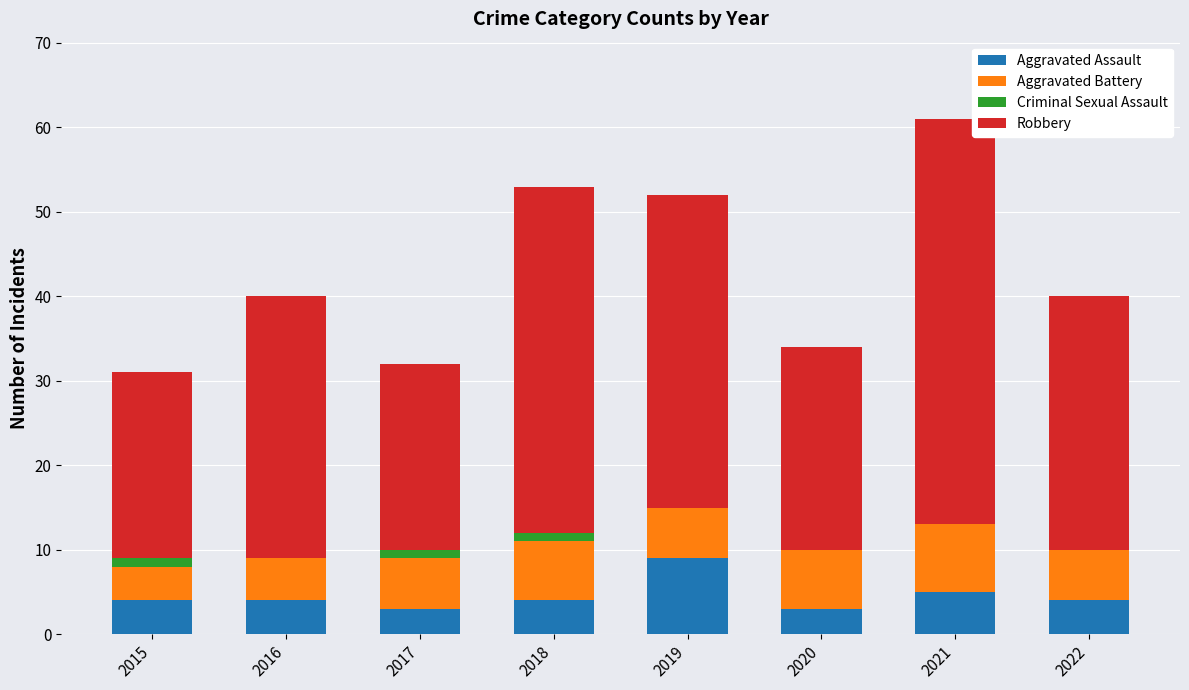

At which category is the sum across all series the highest?

2021